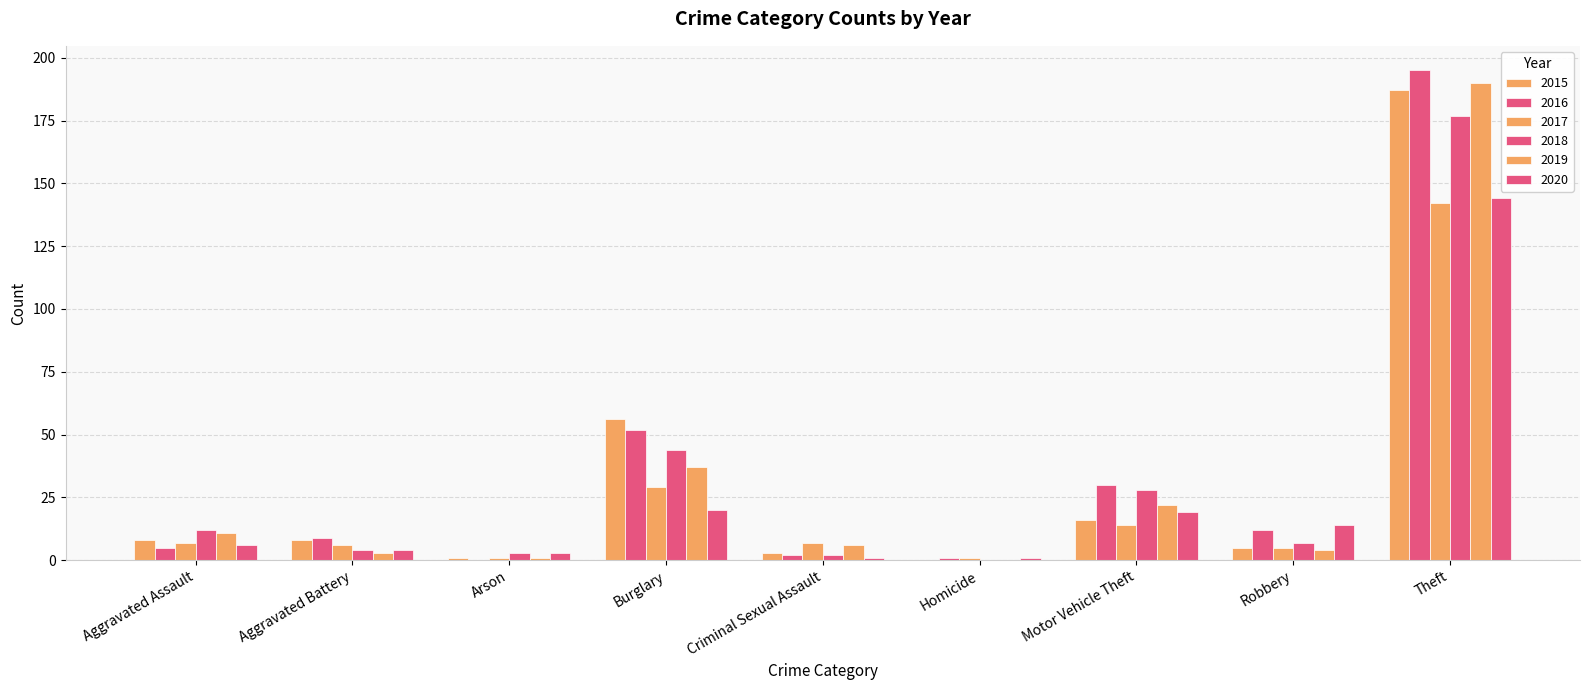

Reading left to right, list all the values displayed in this chart.

2015: Aggravated Assault=8	Aggravated Battery=8	Arson=1	Burglary=56	Criminal Sexual Assault=3	Homicide=0	Motor Vehicle Theft=16	Robbery=5	Theft=187
2016: Aggravated Assault=5	Aggravated Battery=9	Arson=0	Burglary=52	Criminal Sexual Assault=2	Homicide=1	Motor Vehicle Theft=30	Robbery=12	Theft=195
2017: Aggravated Assault=7	Aggravated Battery=6	Arson=1	Burglary=29	Criminal Sexual Assault=7	Homicide=1	Motor Vehicle Theft=14	Robbery=5	Theft=142
2018: Aggravated Assault=12	Aggravated Battery=4	Arson=3	Burglary=44	Criminal Sexual Assault=2	Homicide=0	Motor Vehicle Theft=28	Robbery=7	Theft=177
2019: Aggravated Assault=11	Aggravated Battery=3	Arson=1	Burglary=37	Criminal Sexual Assault=6	Homicide=0	Motor Vehicle Theft=22	Robbery=4	Theft=190
2020: Aggravated Assault=6	Aggravated Battery=4	Arson=3	Burglary=20	Criminal Sexual Assault=1	Homicide=1	Motor Vehicle Theft=19	Robbery=14	Theft=144